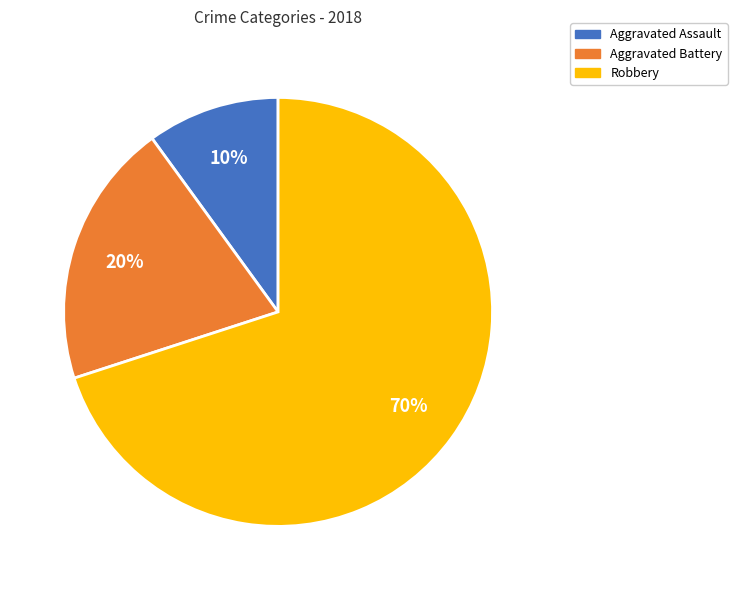

Is there a majority slice in this chart?

Yes